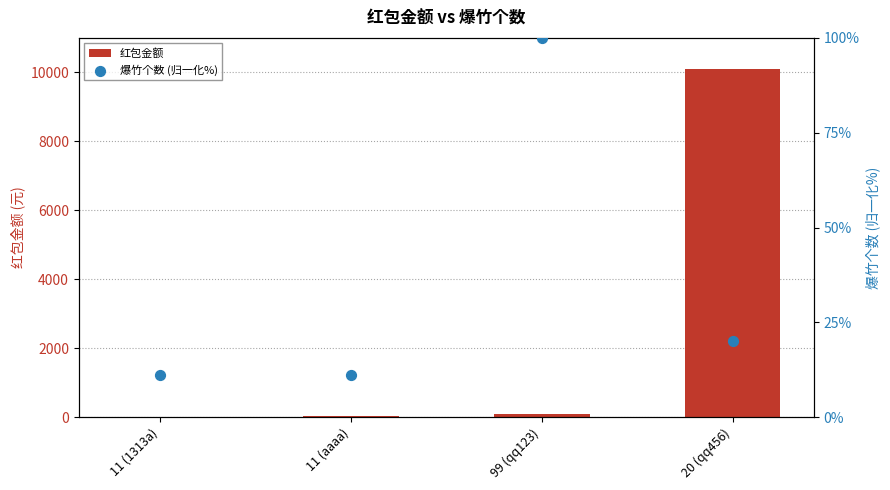

At which category is the sum across all series the highest?

20 (qq456)